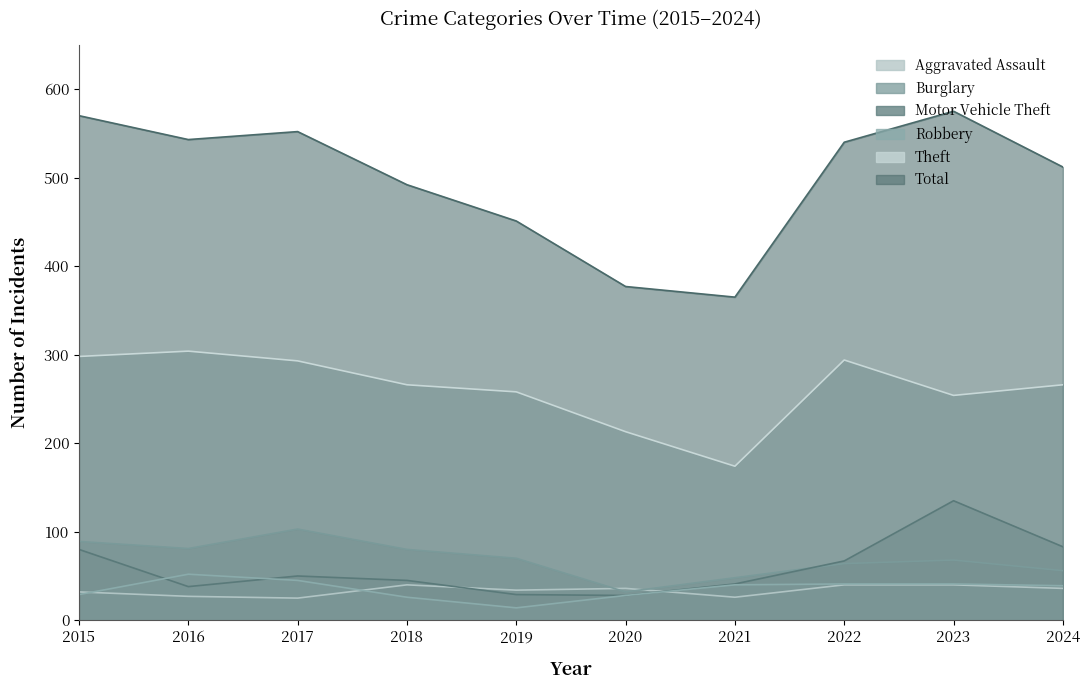

What is the maximum value for Motor Vehicle Theft?

135